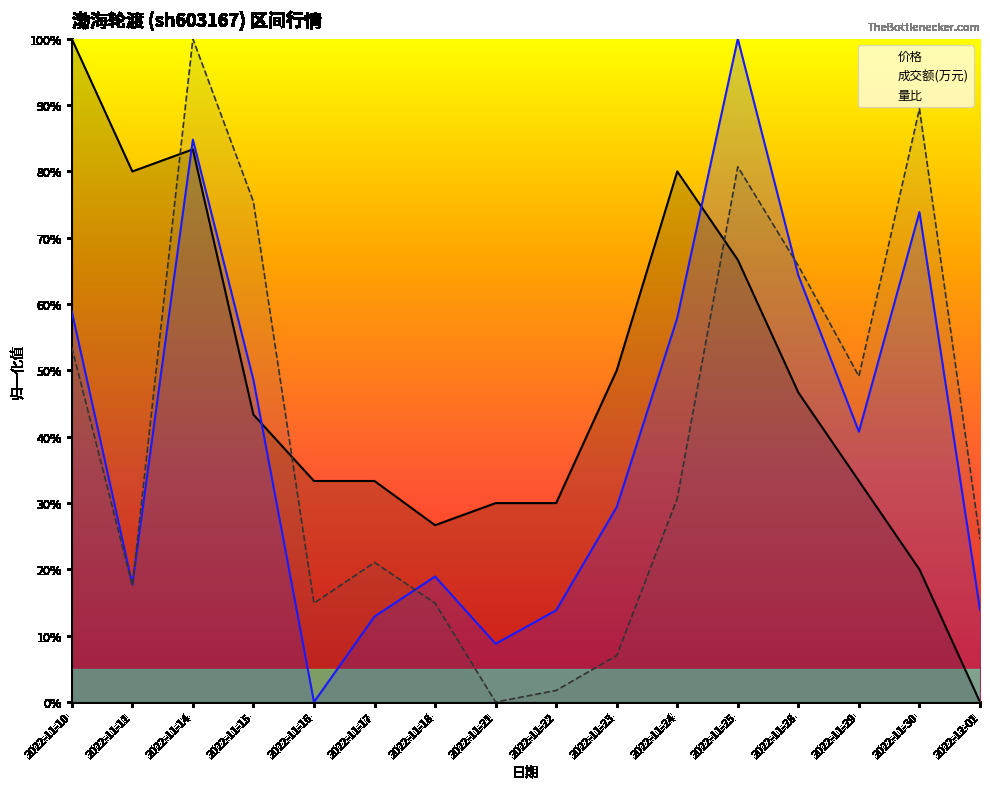

How many interior local valleys does the 成交额(万元) series have?

4